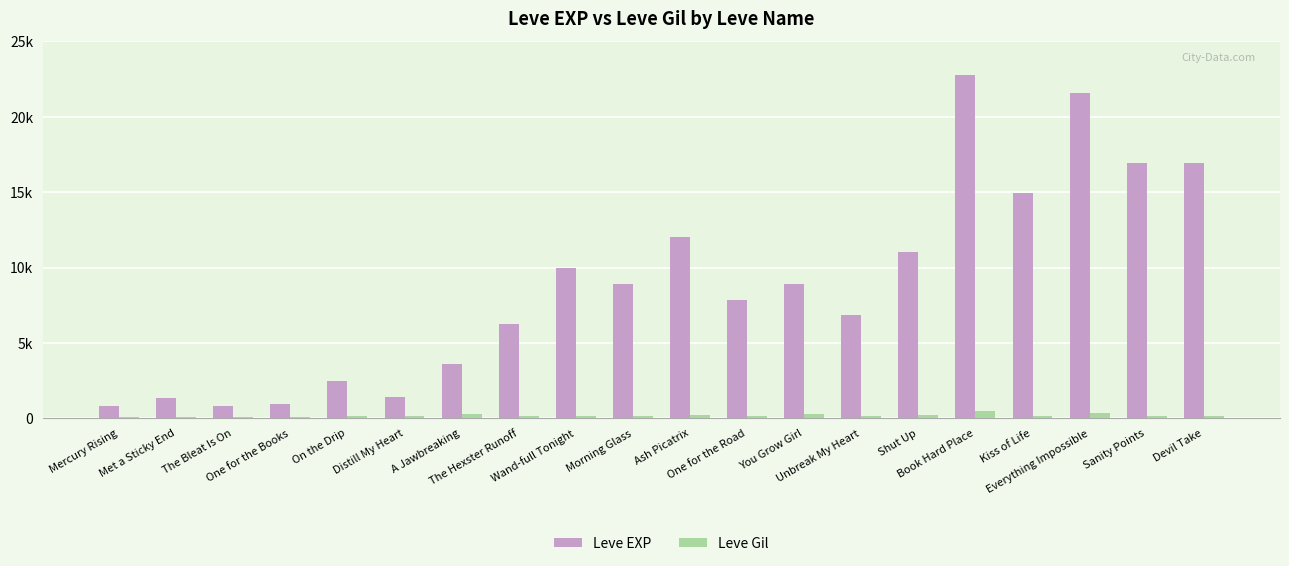

The Leve EXP series shows 1397 at The Bleat Is On. True or false?

False